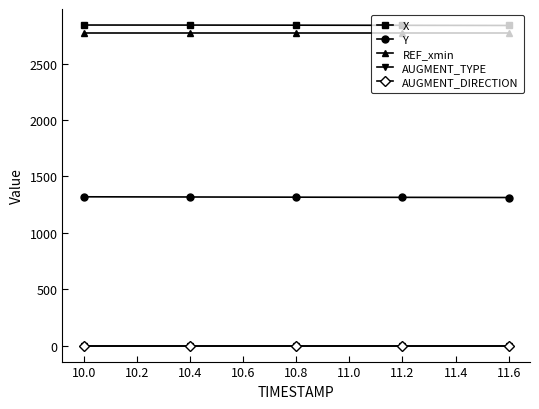

Is this an area chart (filled region under the line)?

No